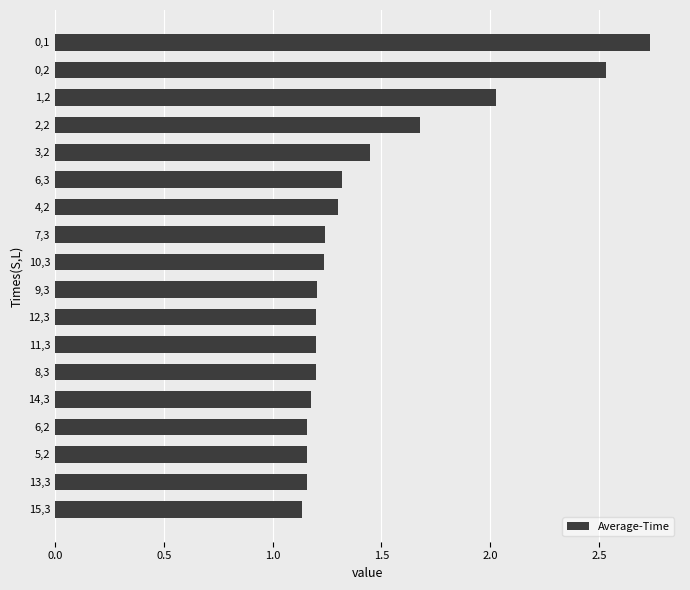

What is the label of the 5th bar from the top?

3,2